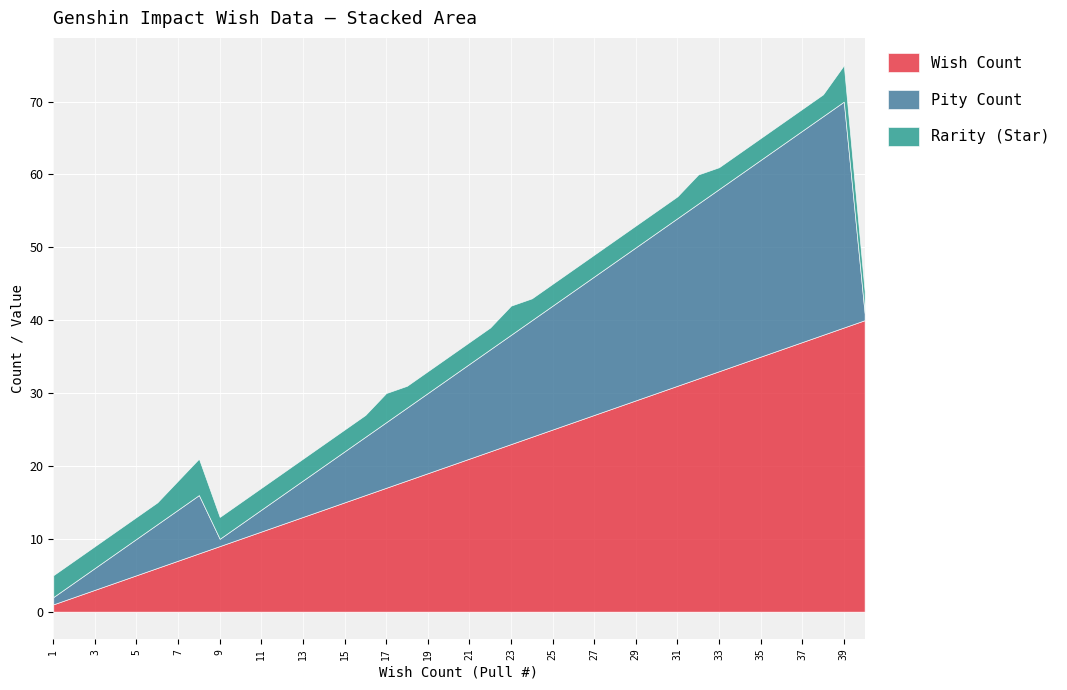

What is the difference between the highest and lowest values at 34?

31